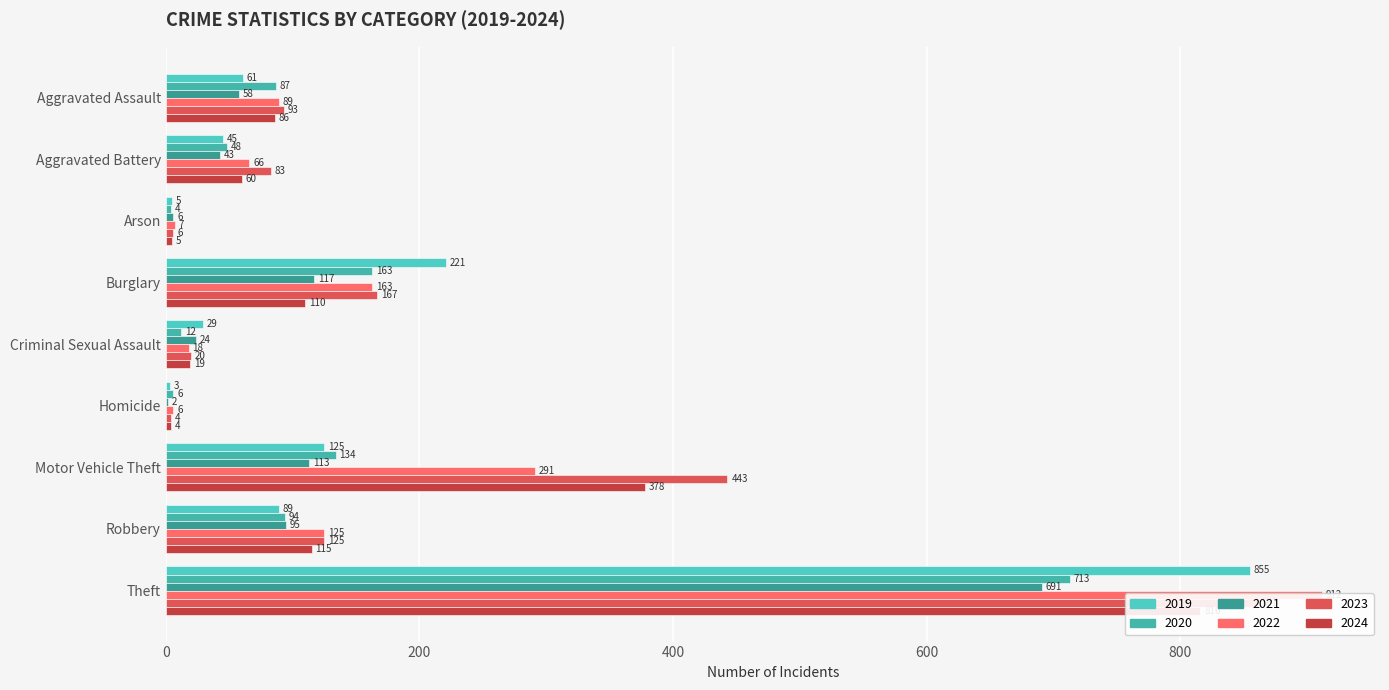

Reading left to right, what are all the values shown in this chart?

2019: 61	45	5	221	29	3	125	89	855
2020: 87	48	4	163	12	6	134	94	713
2021: 58	43	6	117	24	2	113	95	691
2022: 89	66	7	163	18	6	291	125	912
2023: 93	83	6	167	20	4	443	125	861
2024: 86	60	5	110	19	4	378	115	816